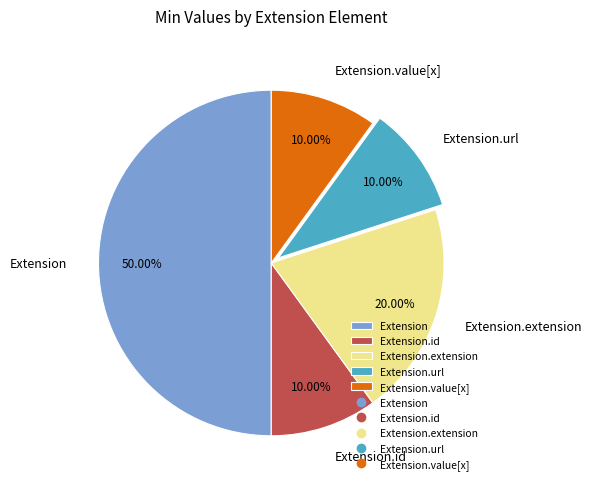

Is Extension.id the majority of the pie?

No